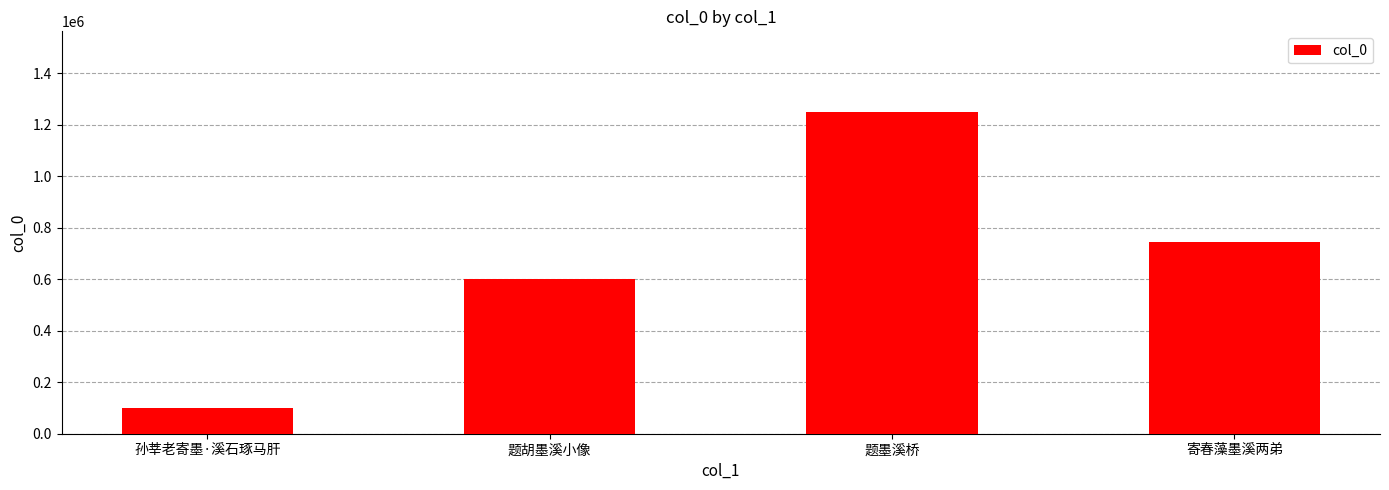

What is the label of the 3rd bar from the right?

题胡墨溪小像